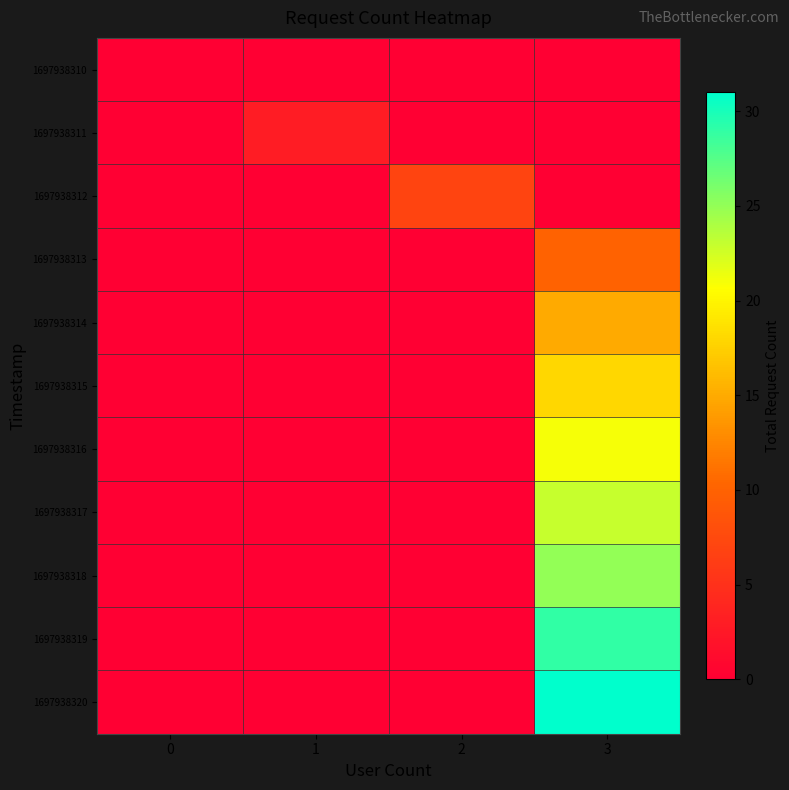

List the series in order of their peak value, highest first.

1697938320, 1697938319, 1697938318, 1697938317, 1697938316, 1697938315, 1697938314, 1697938313, 1697938312, 1697938311, 1697938310